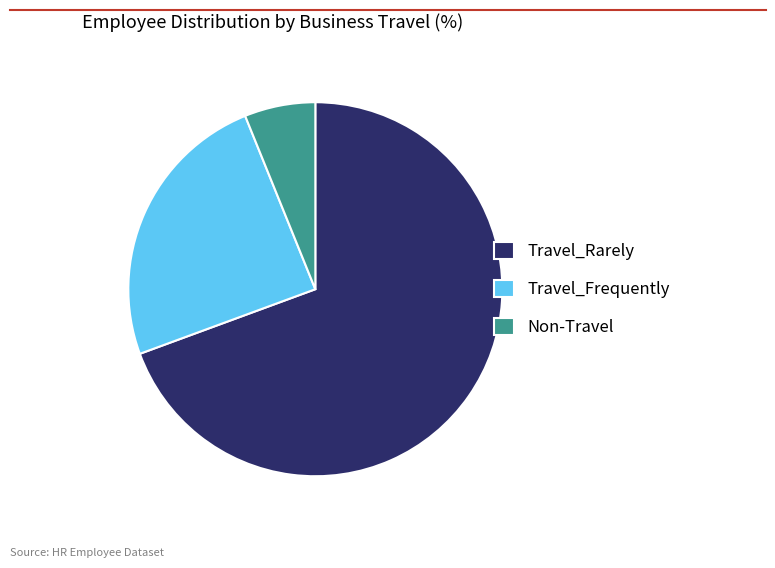

Do Travel_Frequently and Non-Travel together represent more than half of the pie?

No